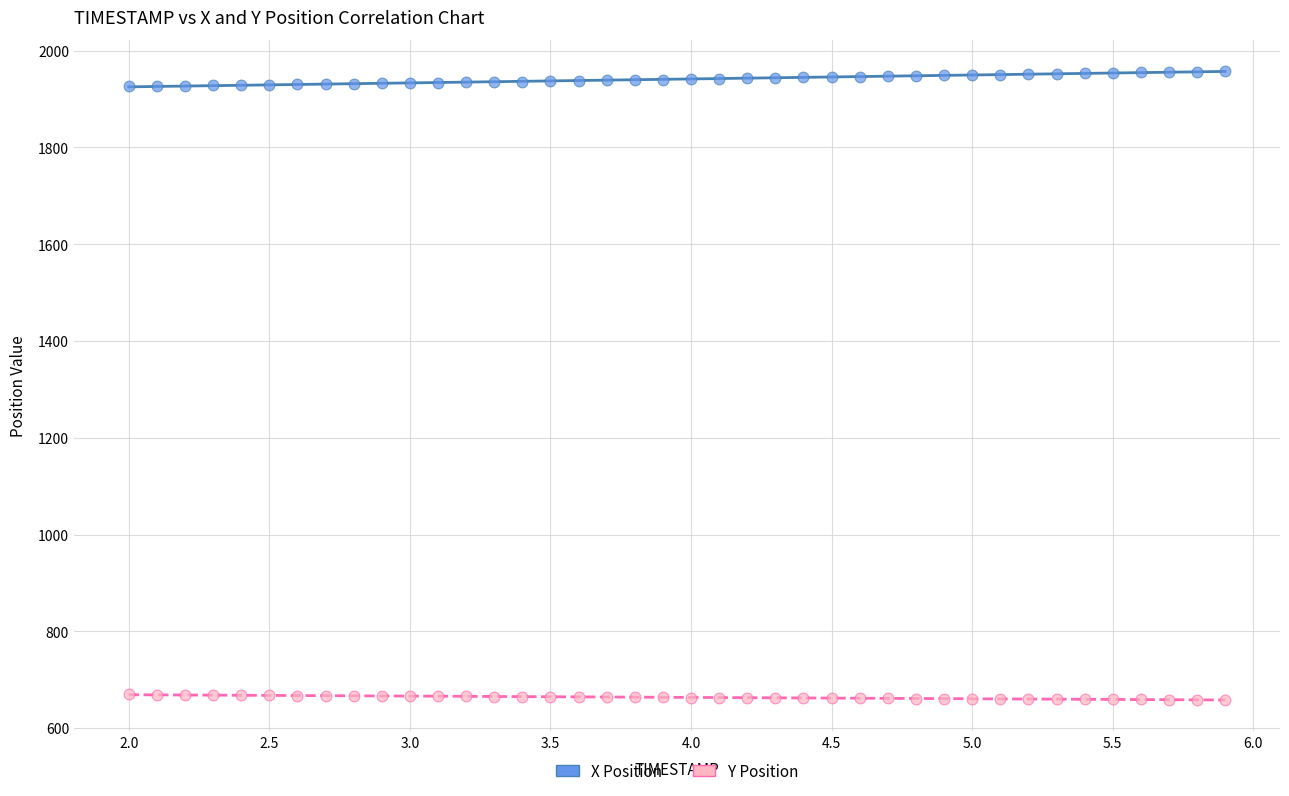

Across all data points, what is the range of Y values (max minus min)?

1299.0